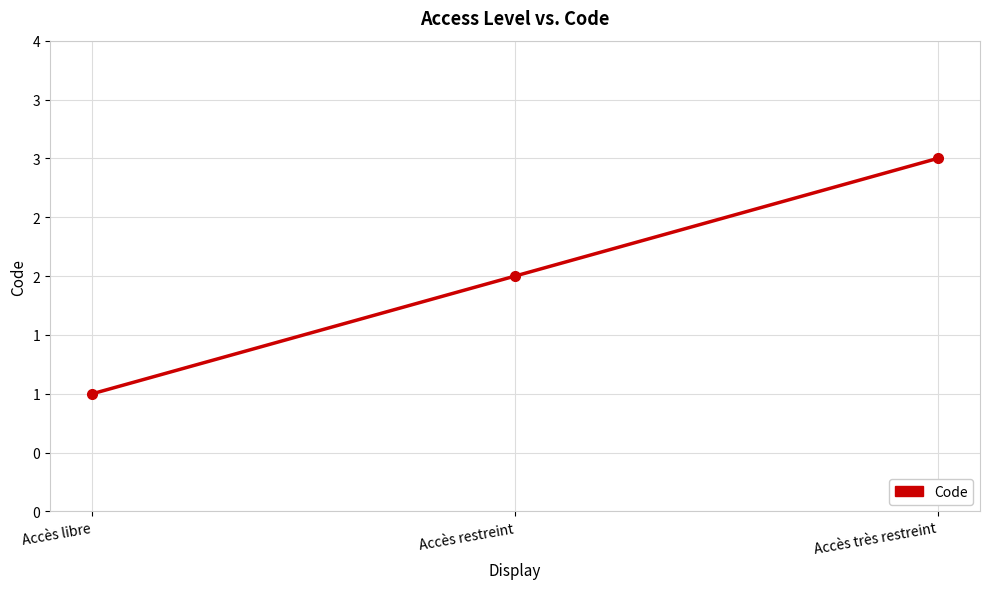

At which label is the value closest to 2?

Accès restreint